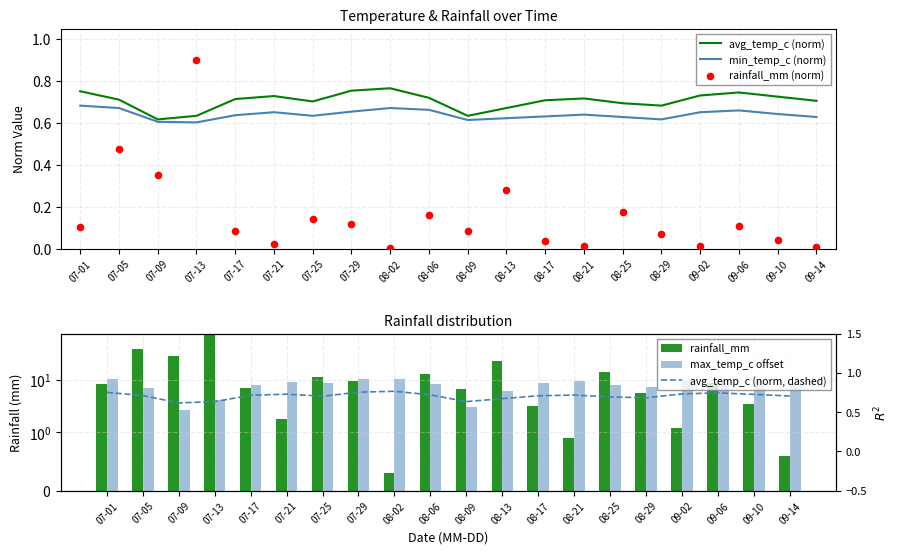

Which series contains the lowest Y value?

rainfall_mm (norm)